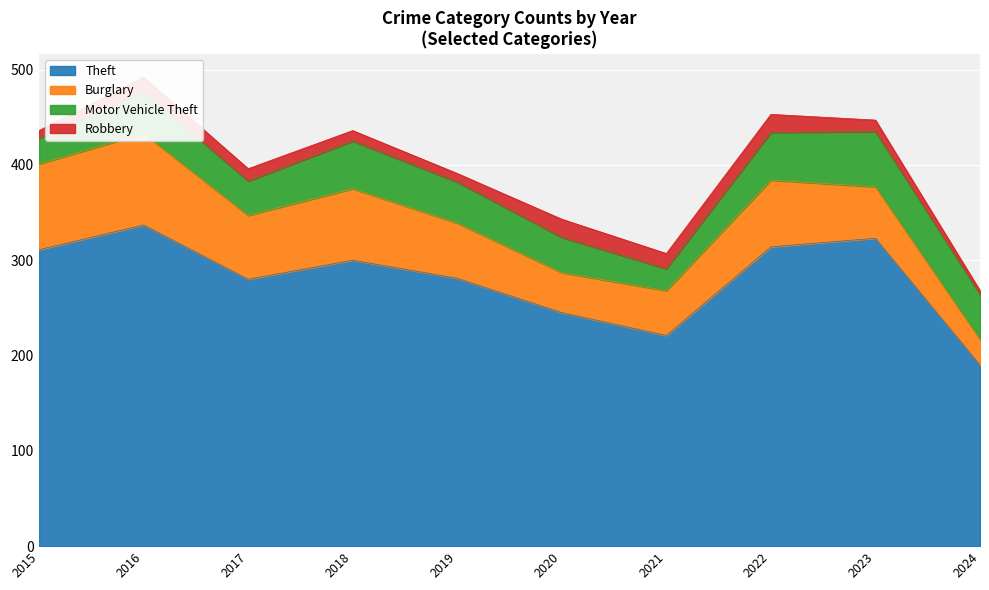

True or false: Burglary and Theft intersect in this chart.

False